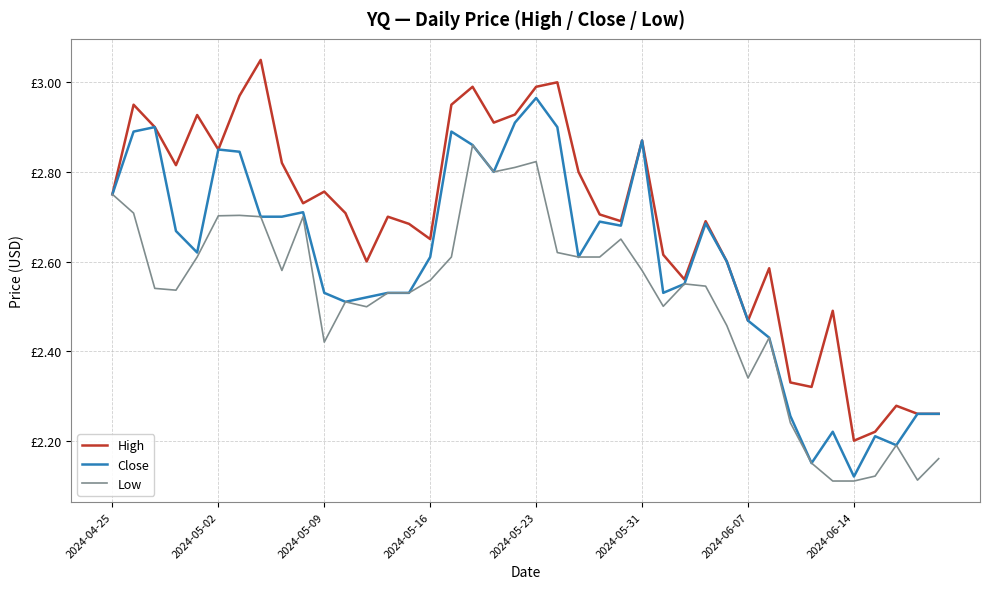

What are all the series names shown in the legend?

High, Close, Low